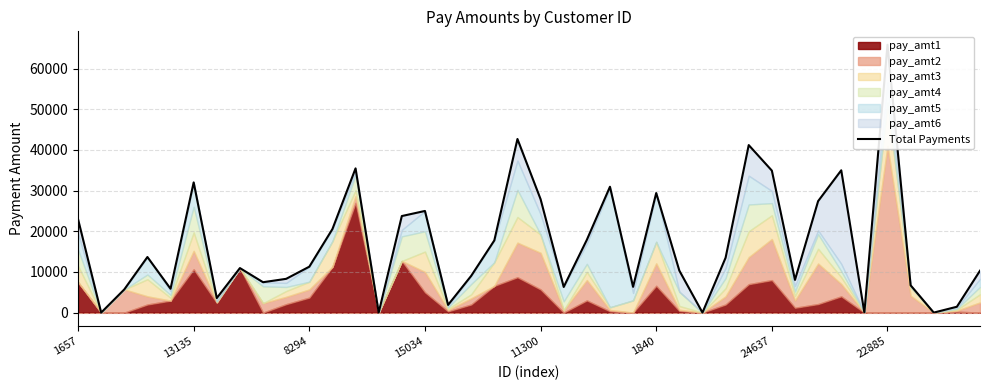

Count the number of categories in the chart.

40